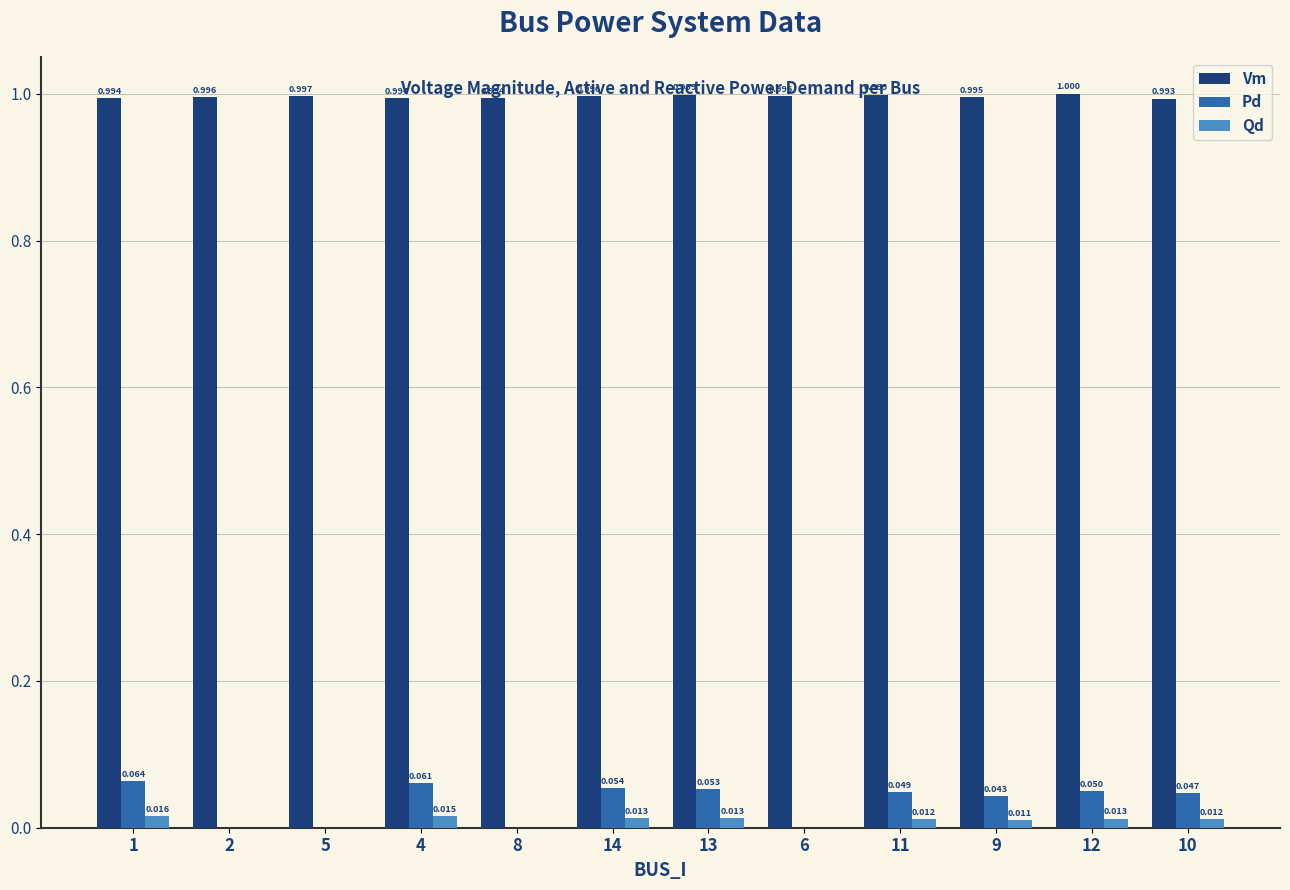

True or false: Vm has a value of 0.5 at 10.

False